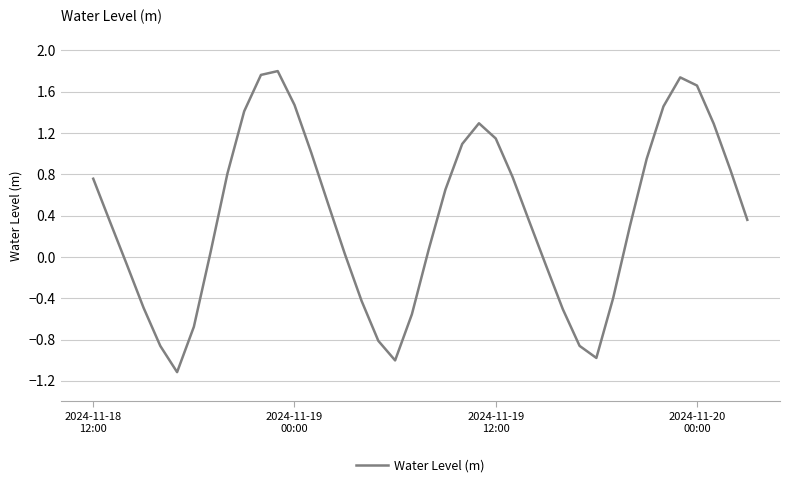

What is the smallest value displayed?

-1.1